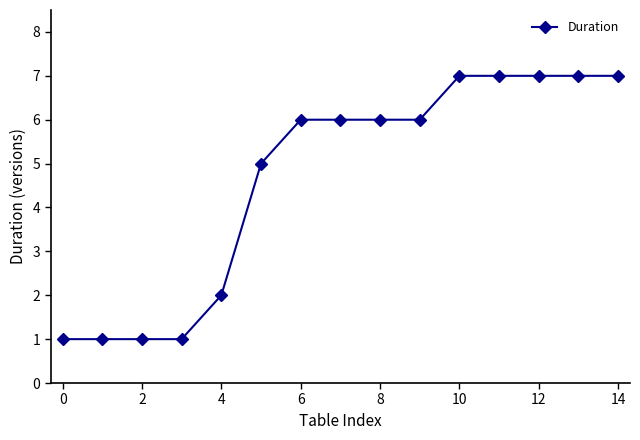

What is the difference between the maximum and minimum values?

6